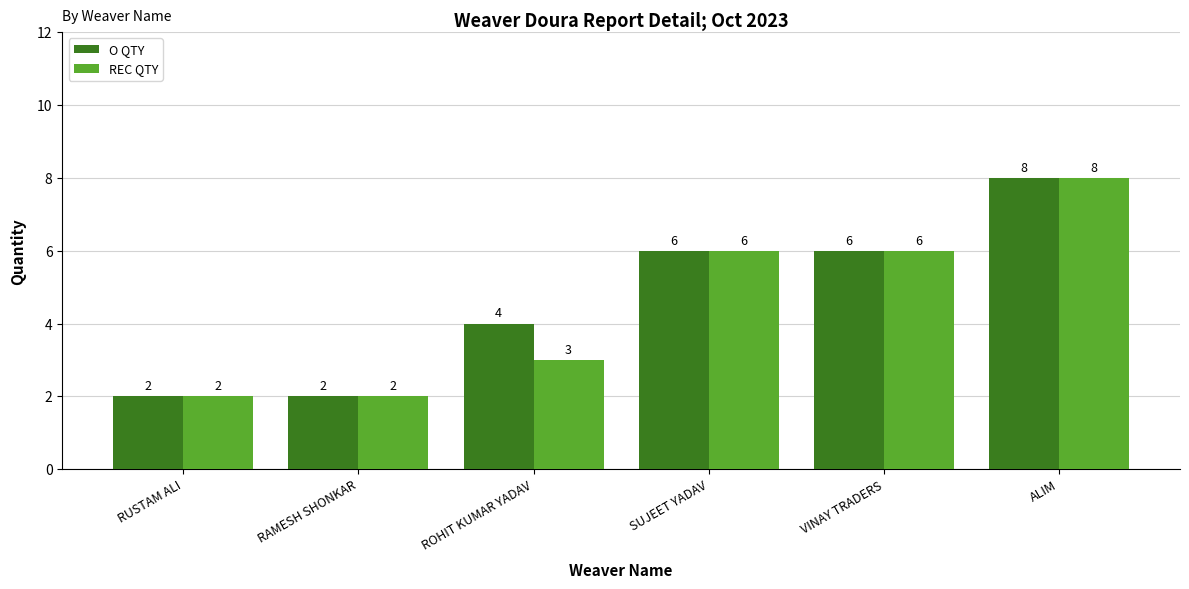

What value does the REC QTY series have at ALIM?

8